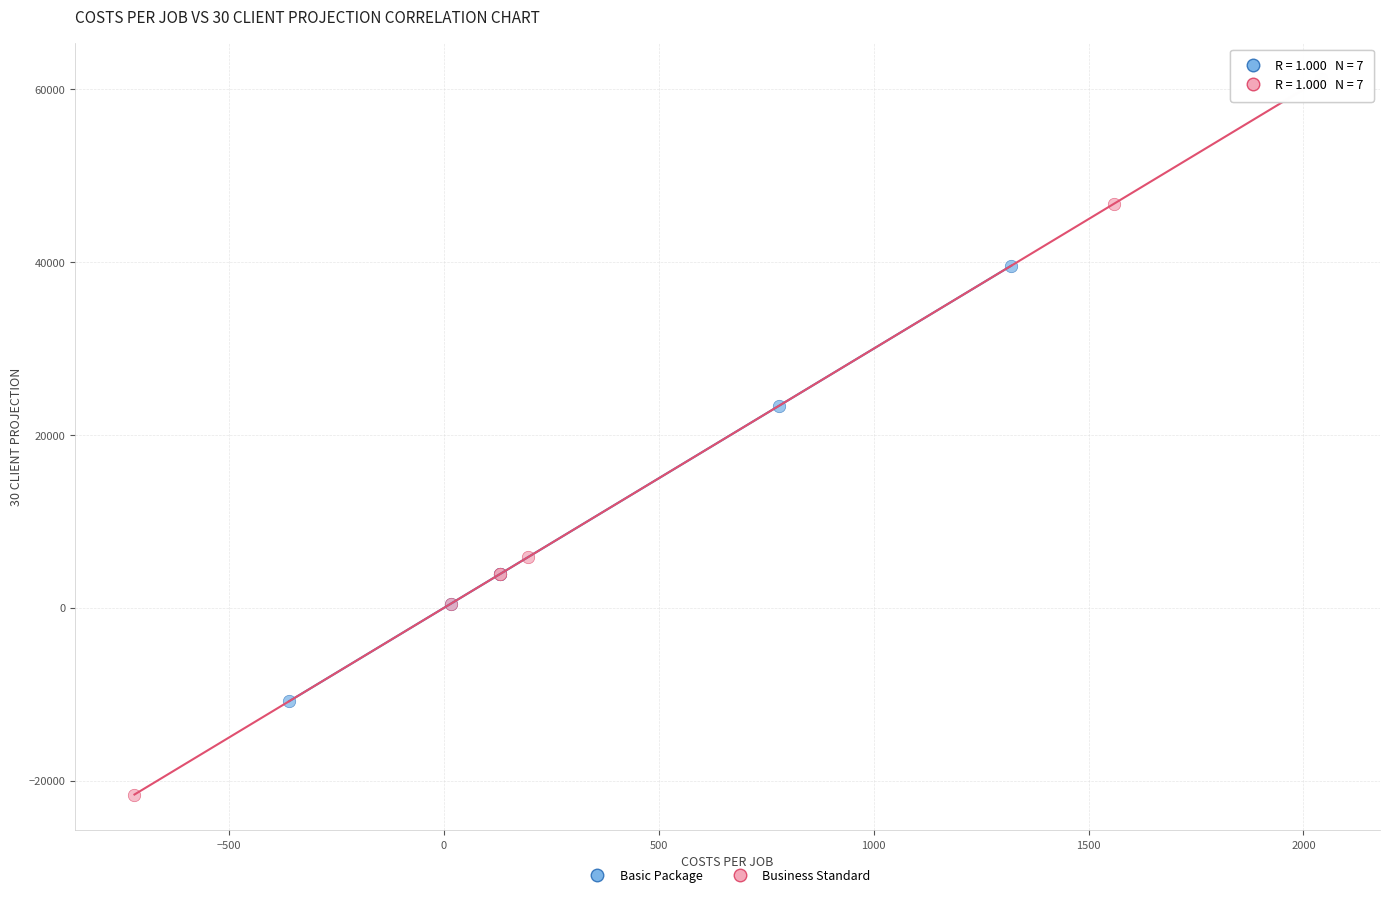

Which series has the largest Y range (max minus min)?

Business Standard